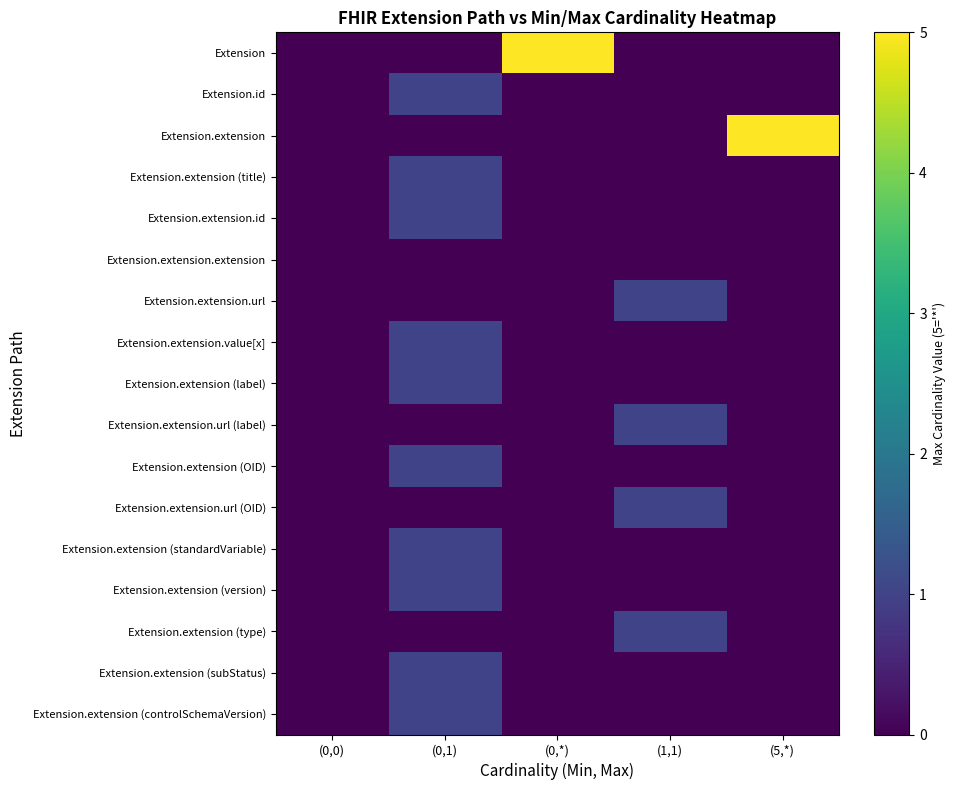

Which series has the largest range (max minus min)?

Extension